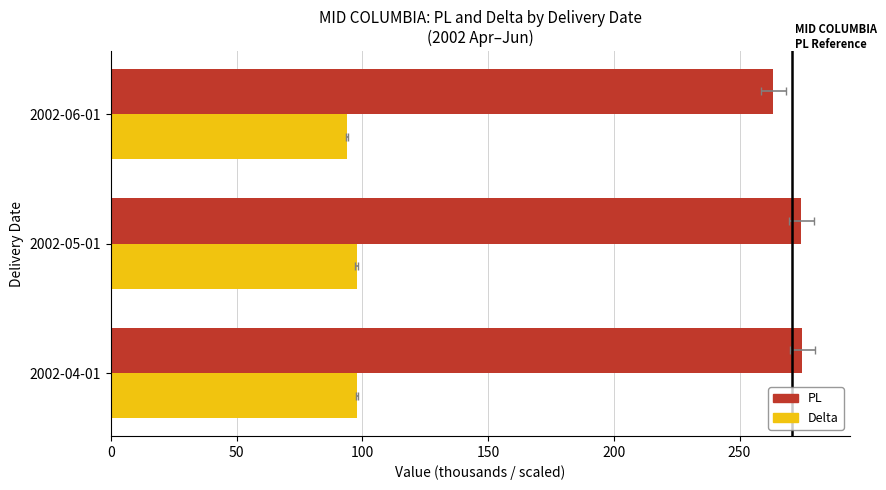

Does the chart contain any negative values?

No